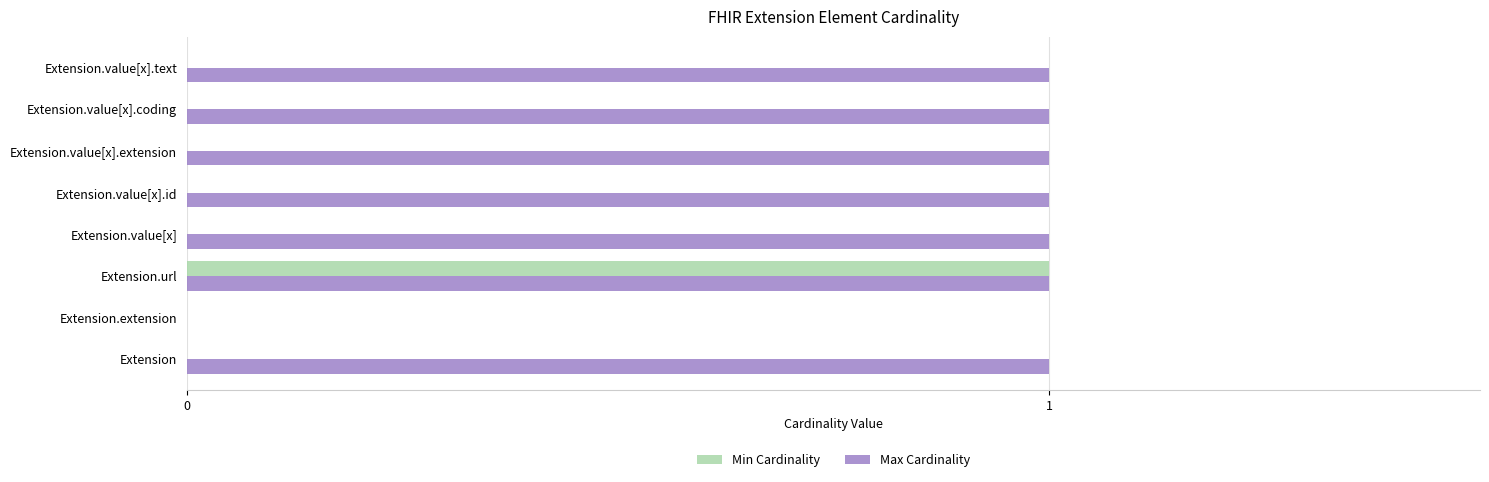

The Min Cardinality series shows 0 at Extension.url. True or false?

False